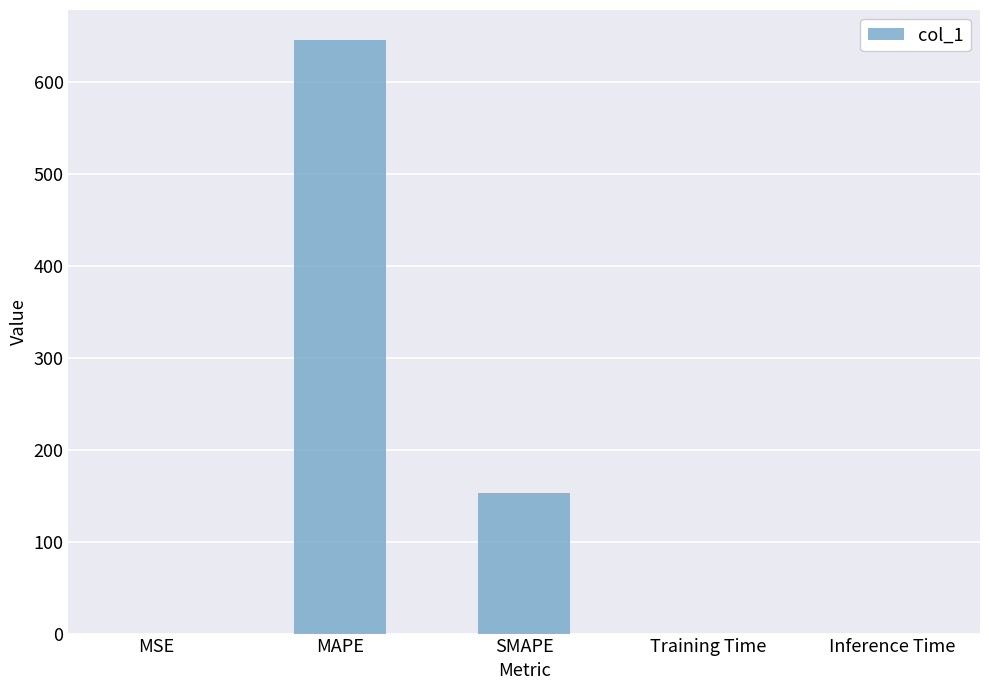

Where is the data nearest to the value 322?

SMAPE